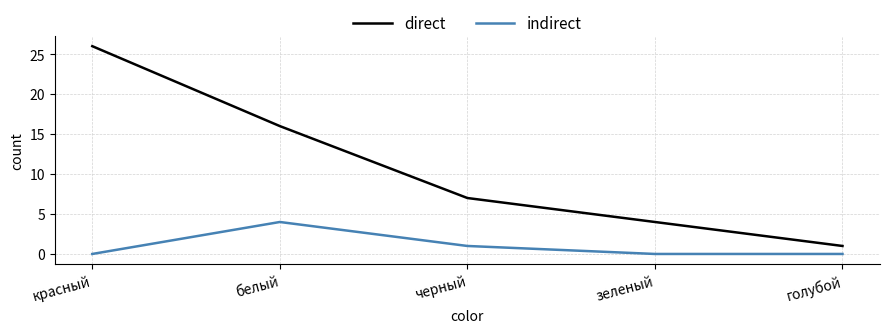

Is this an area chart (filled region under the line)?

No